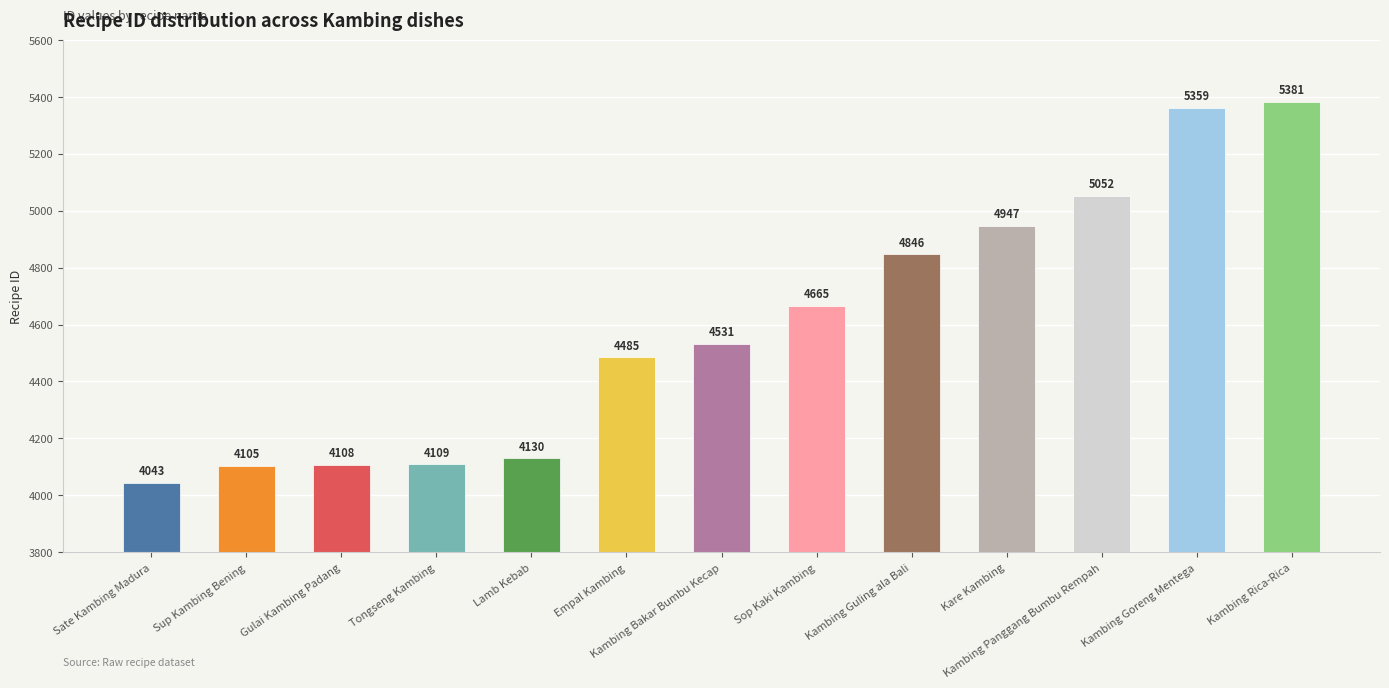

Reading right to left, list all the values displayed in this chart.

Kambing Rica-Rica=5381	Kambing Goreng Mentega=5359	Kambing Panggang Bumbu Rempah=5052	Kare Kambing=4947	Kambing Guling ala Bali=4846	Sop Kaki Kambing=4665	Kambing Bakar Bumbu Kecap=4531	Empal Kambing=4485	Lamb Kebab=4130	Tongseng Kambing=4109	Gulai Kambing Padang=4108	Sup Kambing Bening=4105	Sate Kambing Madura=4043